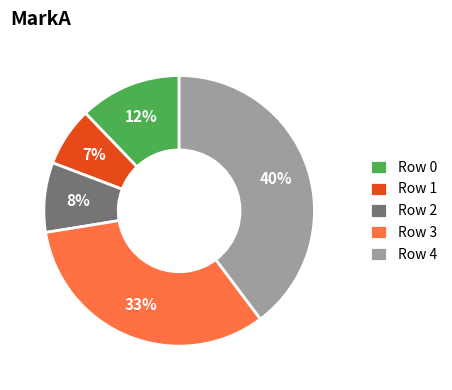

To the nearest percent, what is the difference between the Row 1 and Row 2 slice percentages?

1%